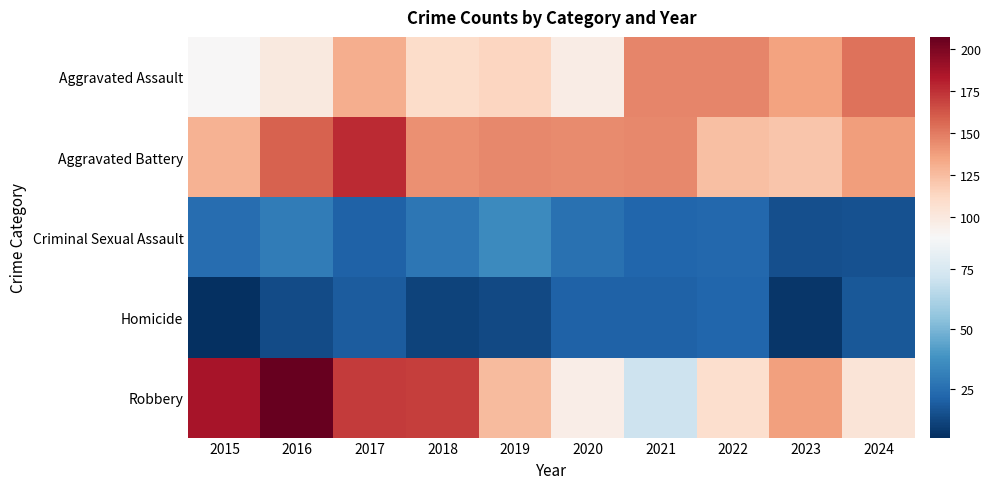

Which label corresponds to the smallest value in the chart?

2015